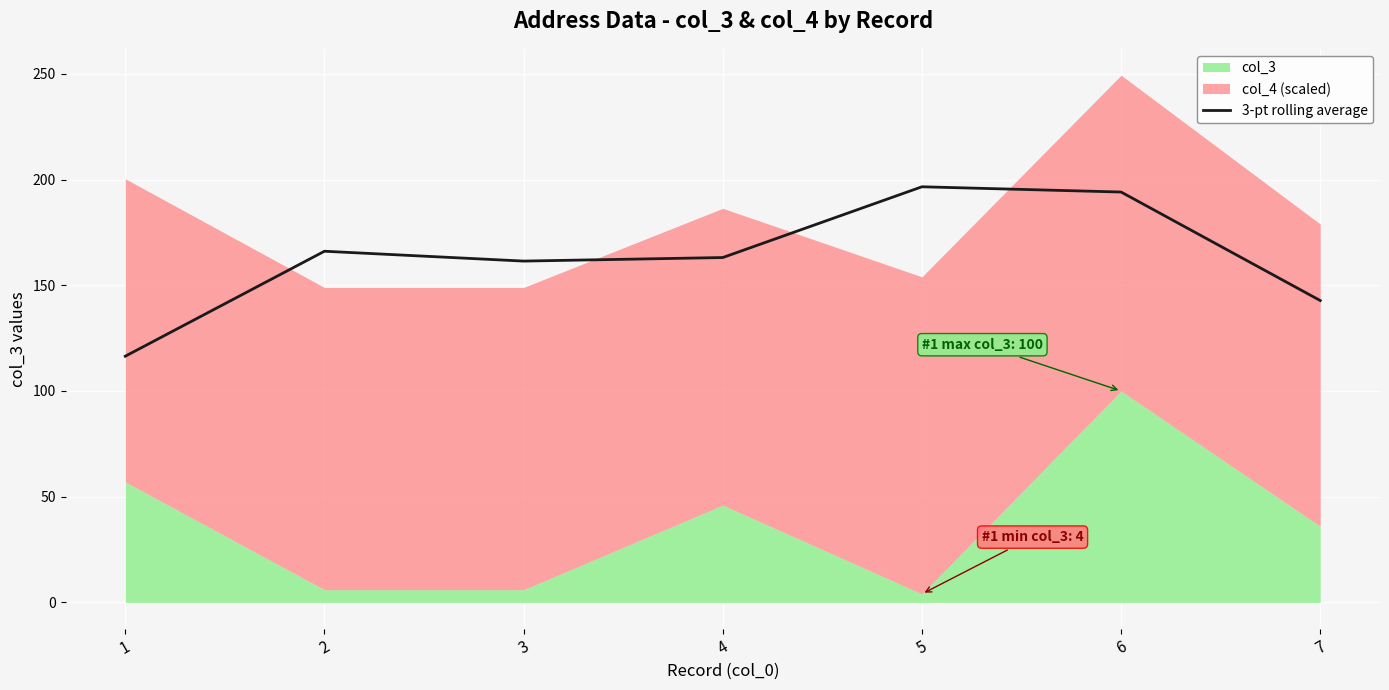

True or false: 3-pt rolling average has a value of 60.3 at 6.

False